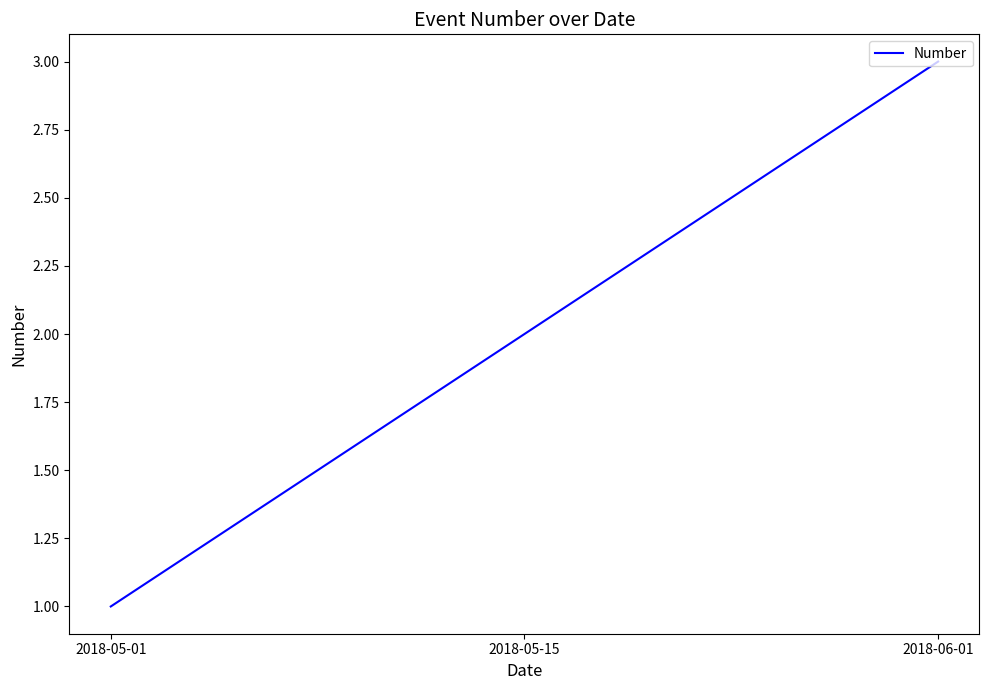

How many distinct data groups are displayed?

1